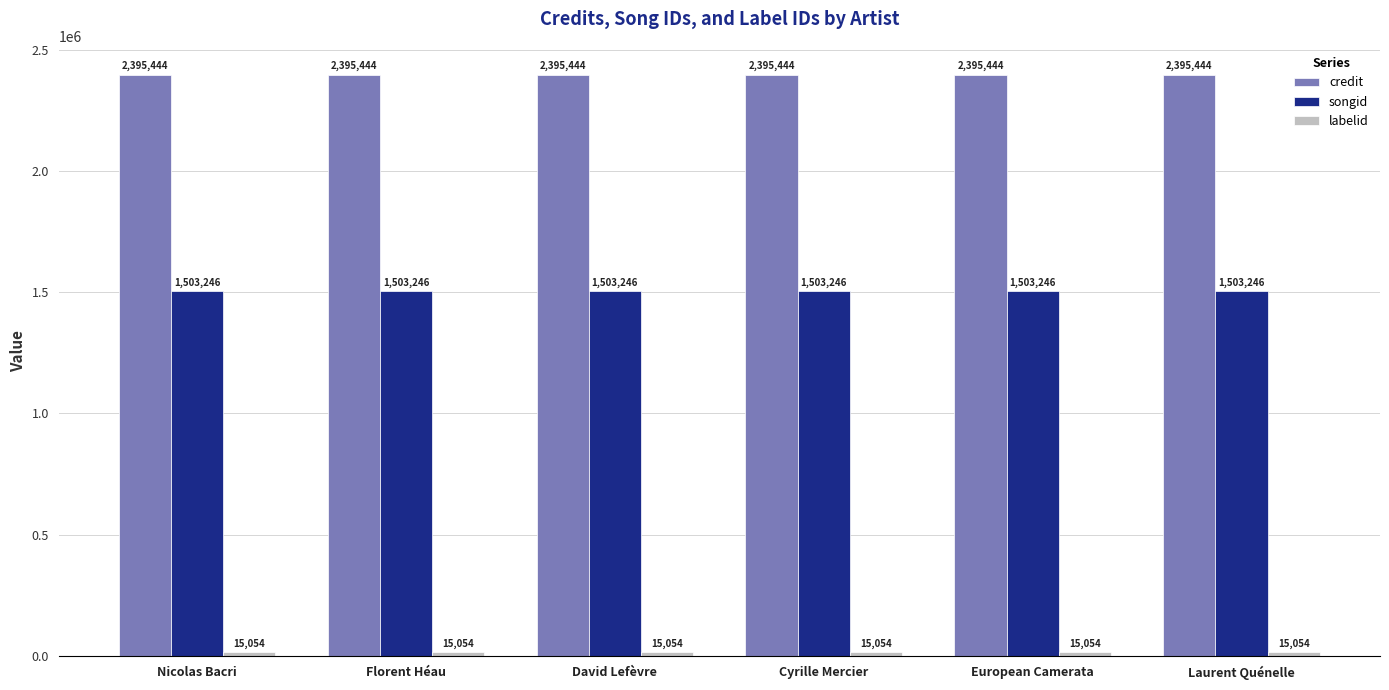

What is the average value of the songid series?

1503246